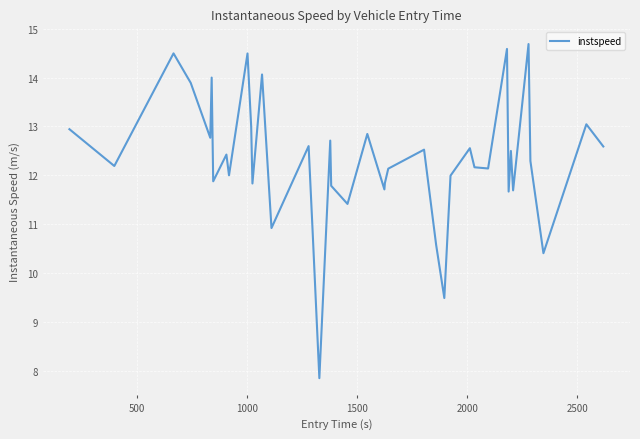

What is the minimum value shown in the chart?

7.8